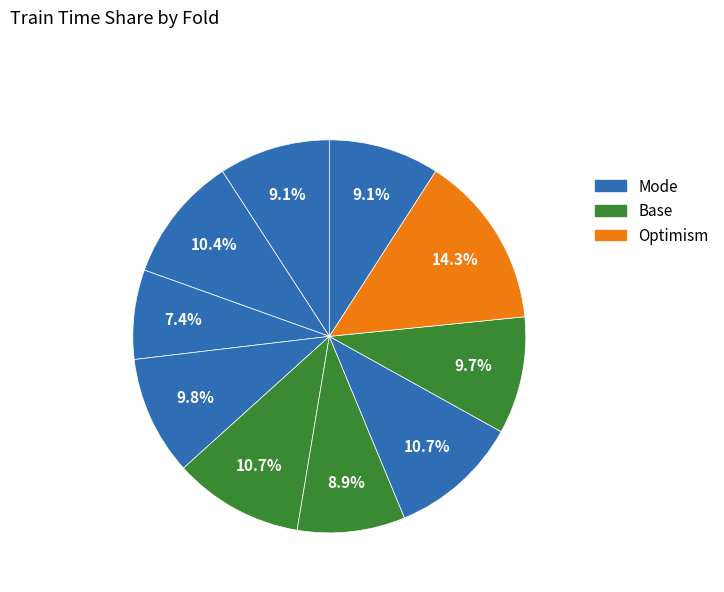

How many segments does this pie chart have?

10